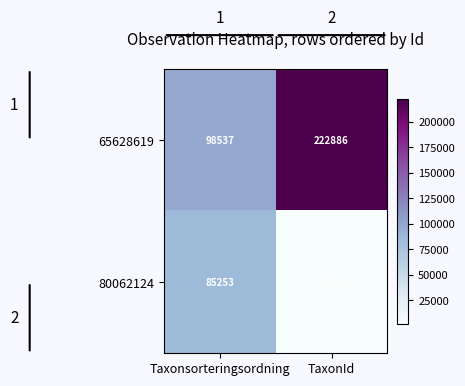

Rank the series at TaxonId from highest to lowest value.

65628619, 80062124